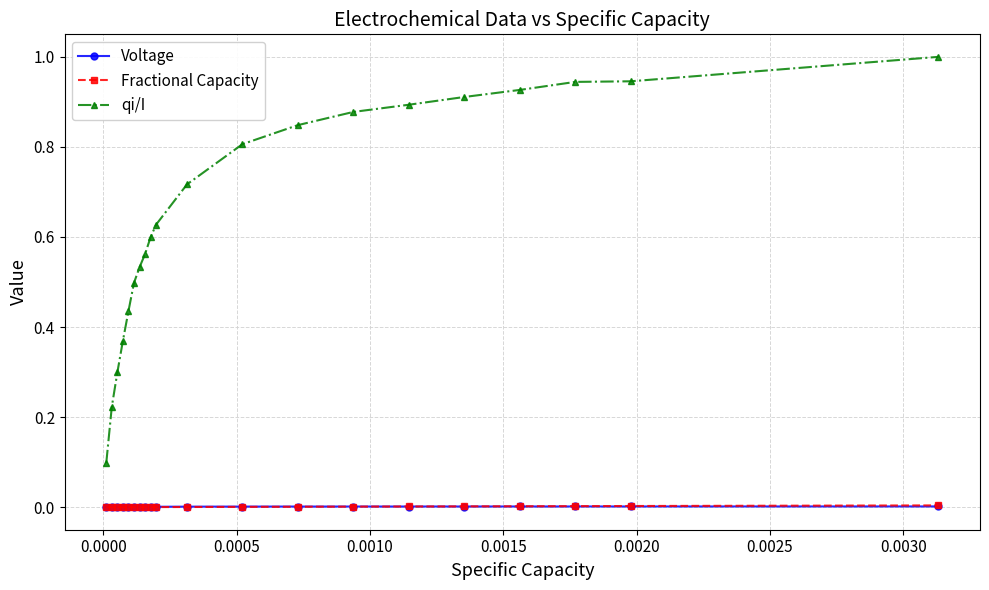

What is the greatest value displayed?

1.0